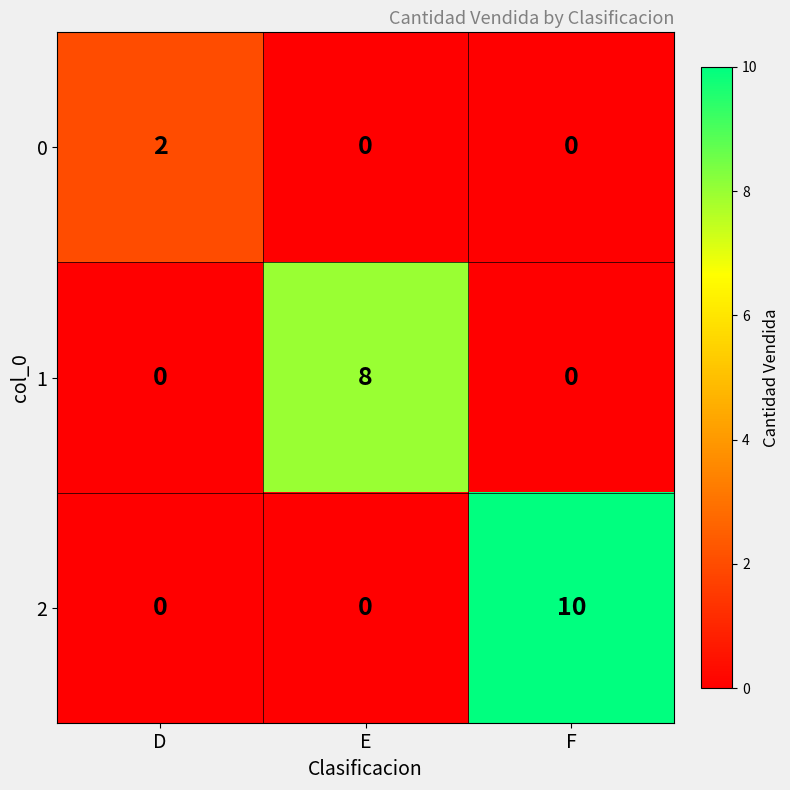

The value of 1 at E is 8. True or false?

True